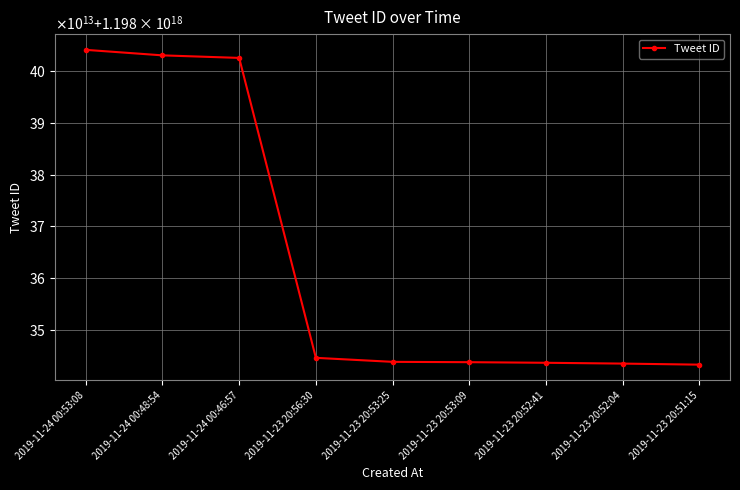

Rank the categories by value from highest to lowest.

2019-11-24 00:53:08, 2019-11-24 00:48:54, 2019-11-24 00:46:57, 2019-11-23 20:56:30, 2019-11-23 20:53:25, 2019-11-23 20:53:09, 2019-11-23 20:52:41, 2019-11-23 20:52:04, 2019-11-23 20:51:15